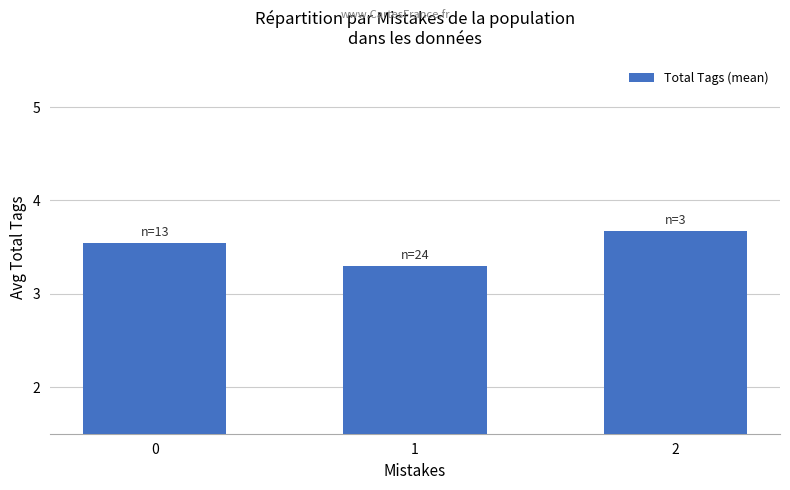

At which label is the value closest to 3?

1